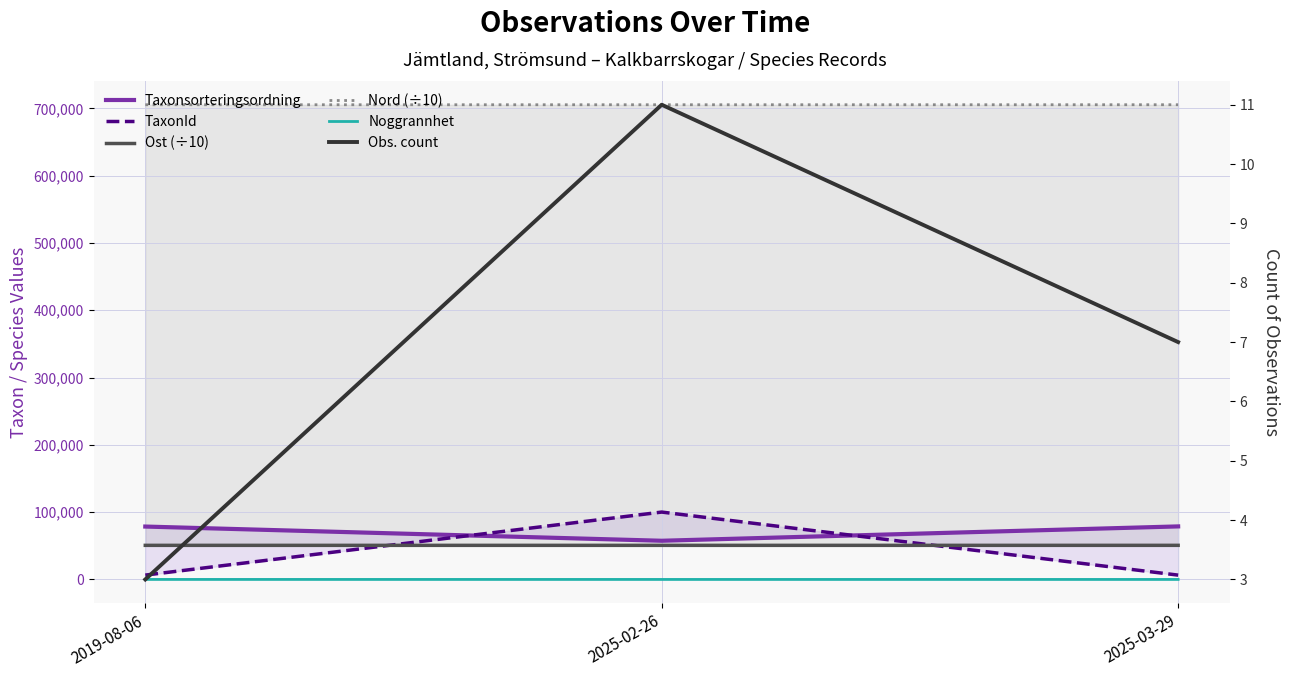

What is the smallest value displayed?

3.0